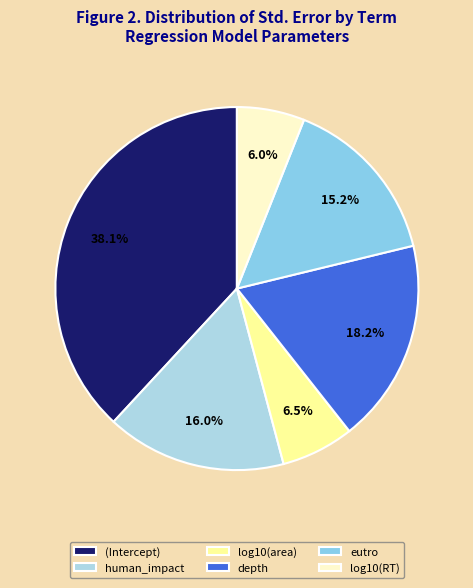

To the nearest percent, what is the combined percentage of eutro and human_impact?

31%